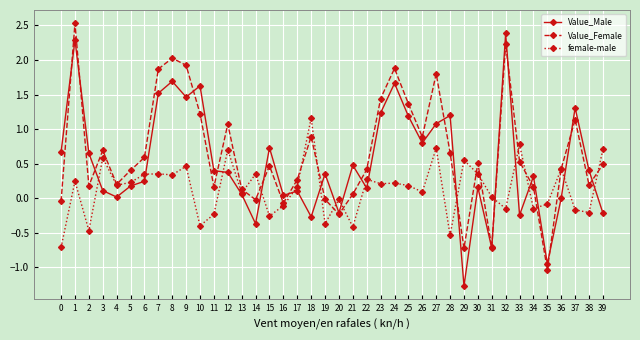

Is the value of female-male at 15 greater than the value of Value_Female at 30?

No